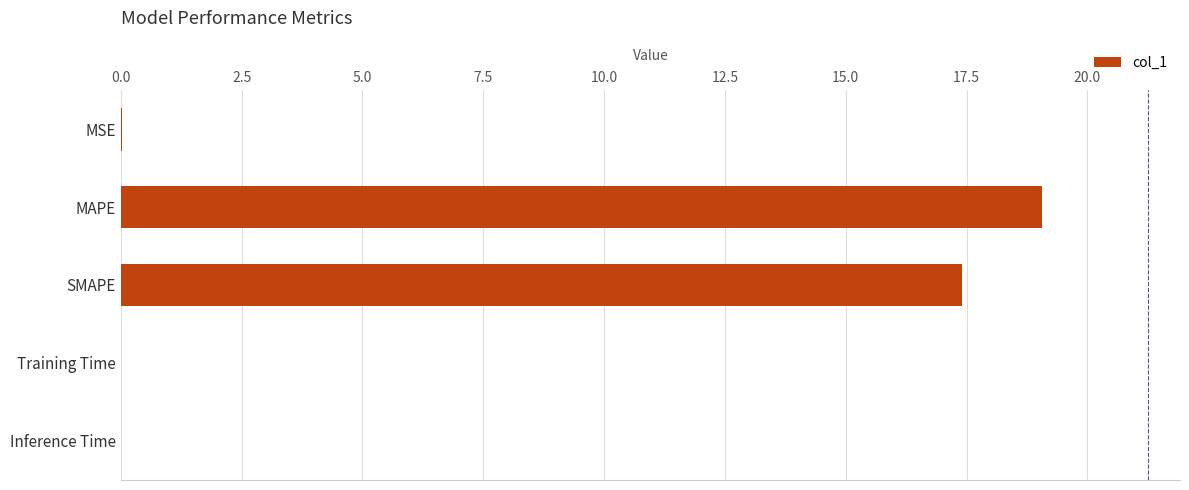

Between MAPE and MSE, which is larger?

MAPE